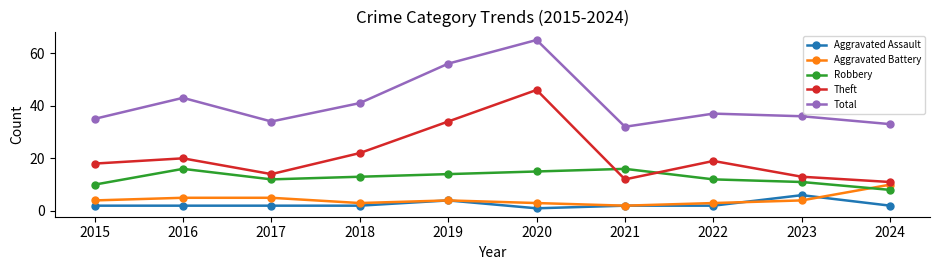

What is the value of the Total point at the 7th from the left?

32